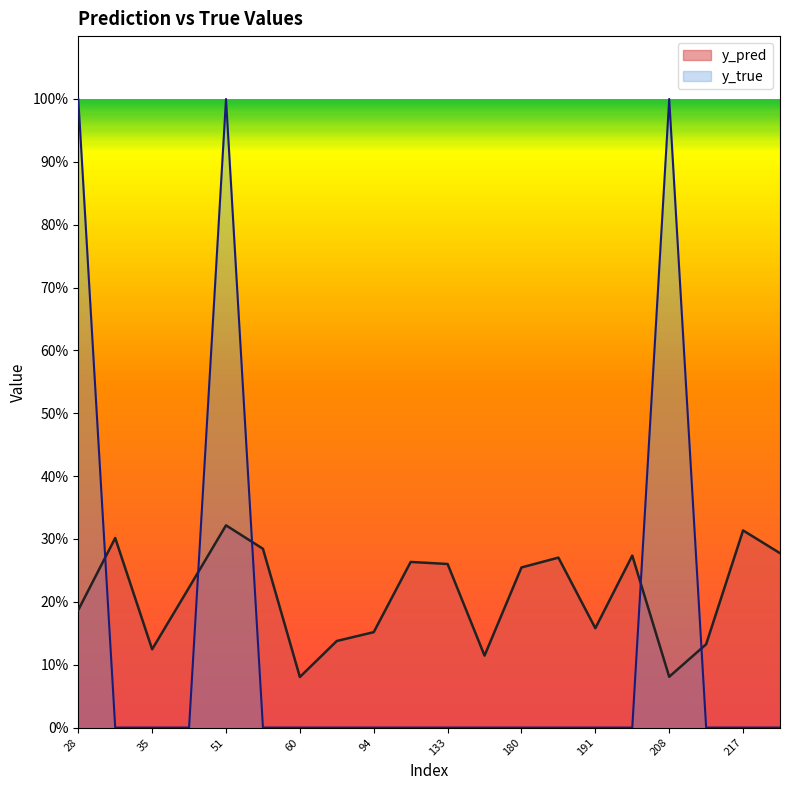

Which series has the widest spread of values?

y_true